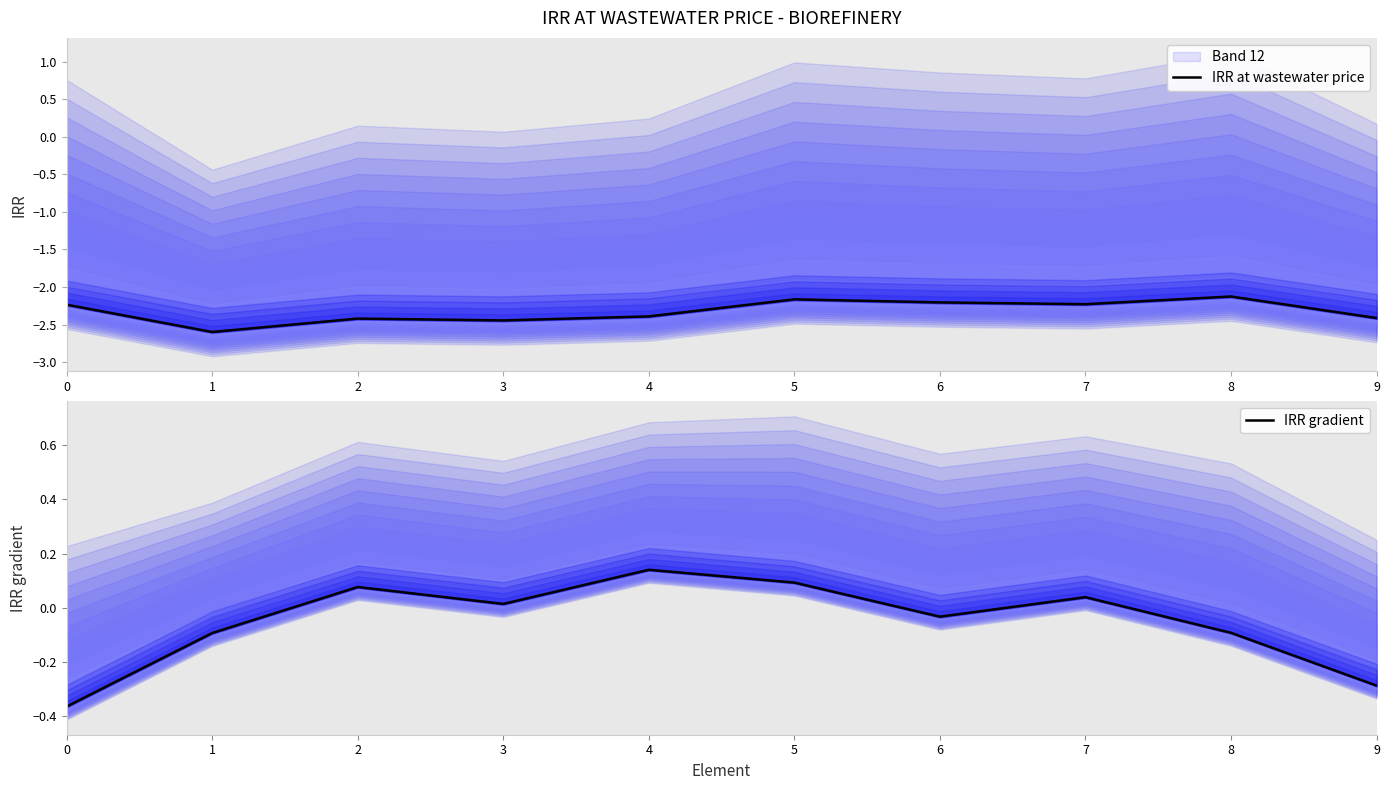

What is the difference between the second highest and minimum values in the IRR at wastewater price series?

0.4